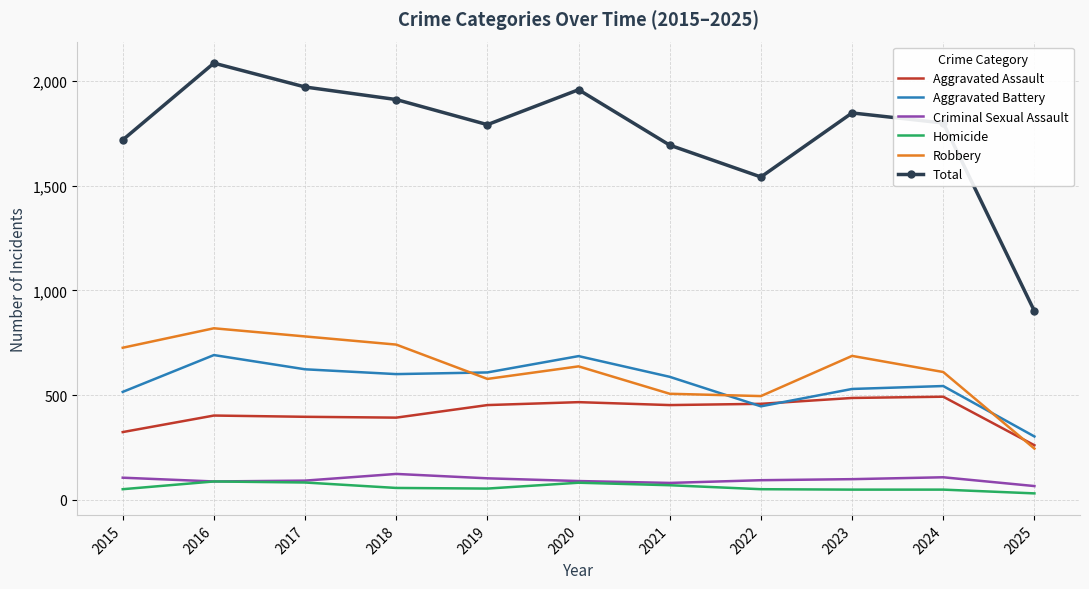

What is the difference between the maximum and minimum values in the Robbery series?

575